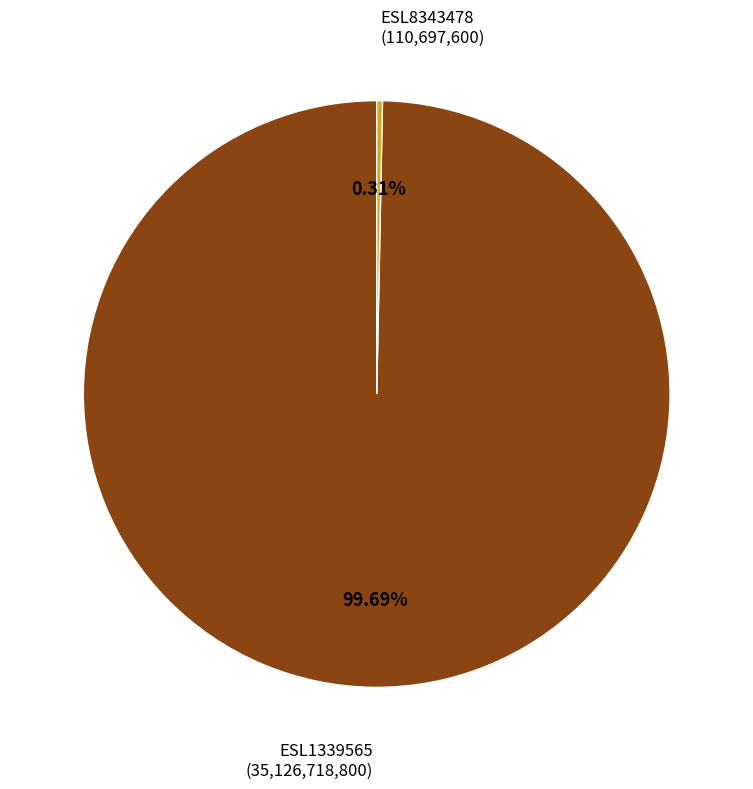

Is there any slice that represents more than half of the pie?

Yes